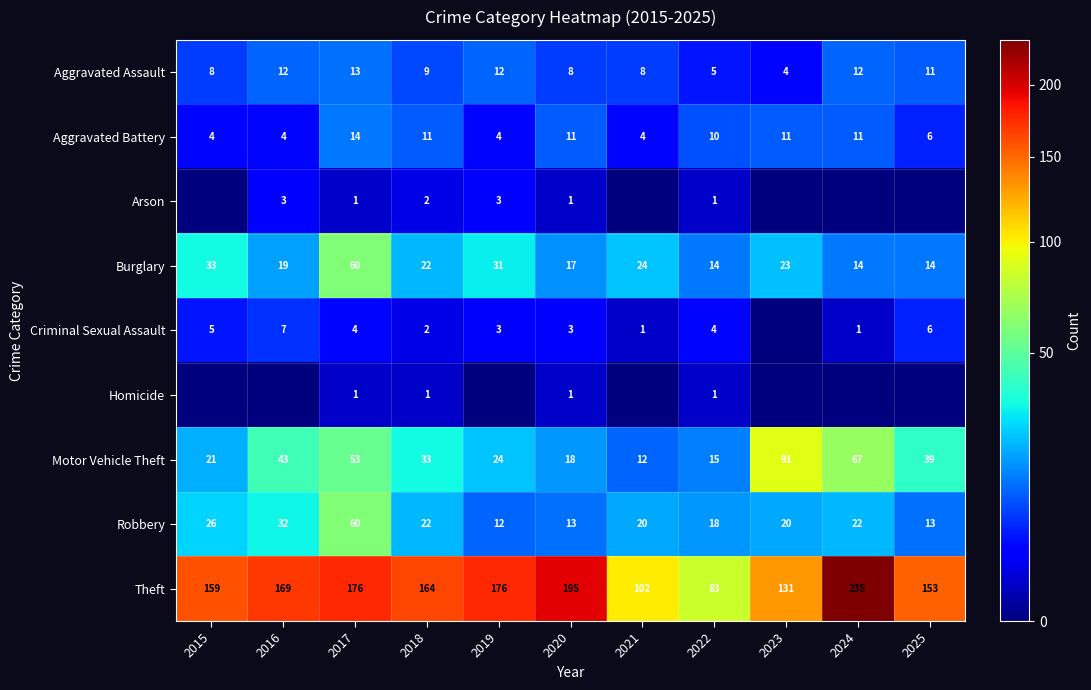

Is the value of Robbery at 2016 greater than the value of Arson at 2022?

Yes